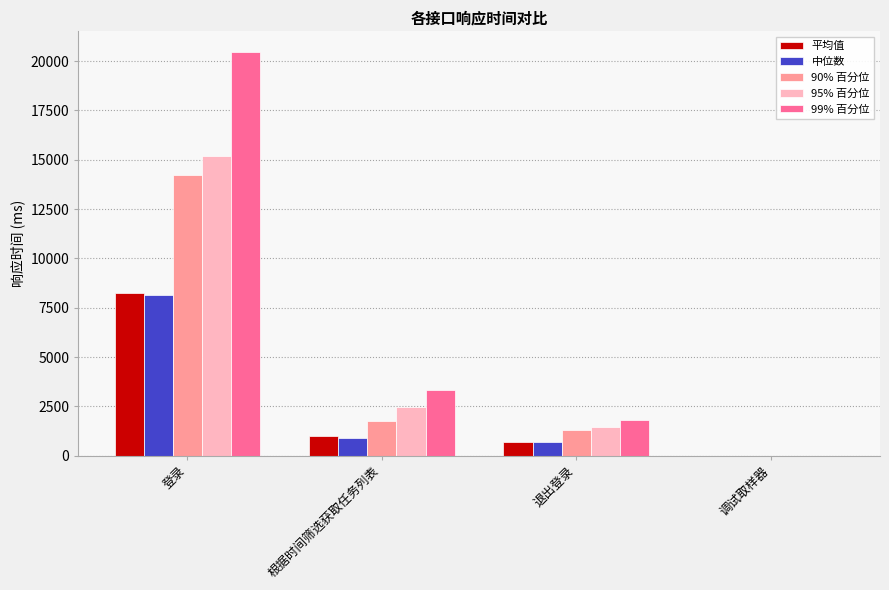

How many positive values does the 90% 百分位 series have?

3